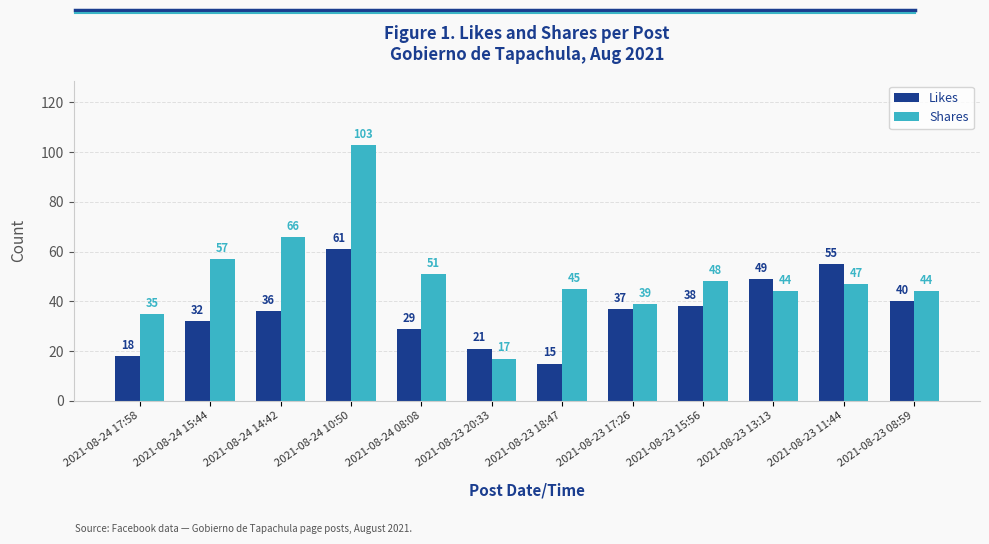

Where does the Shares series first go above 47?

2021-08-24 15:44